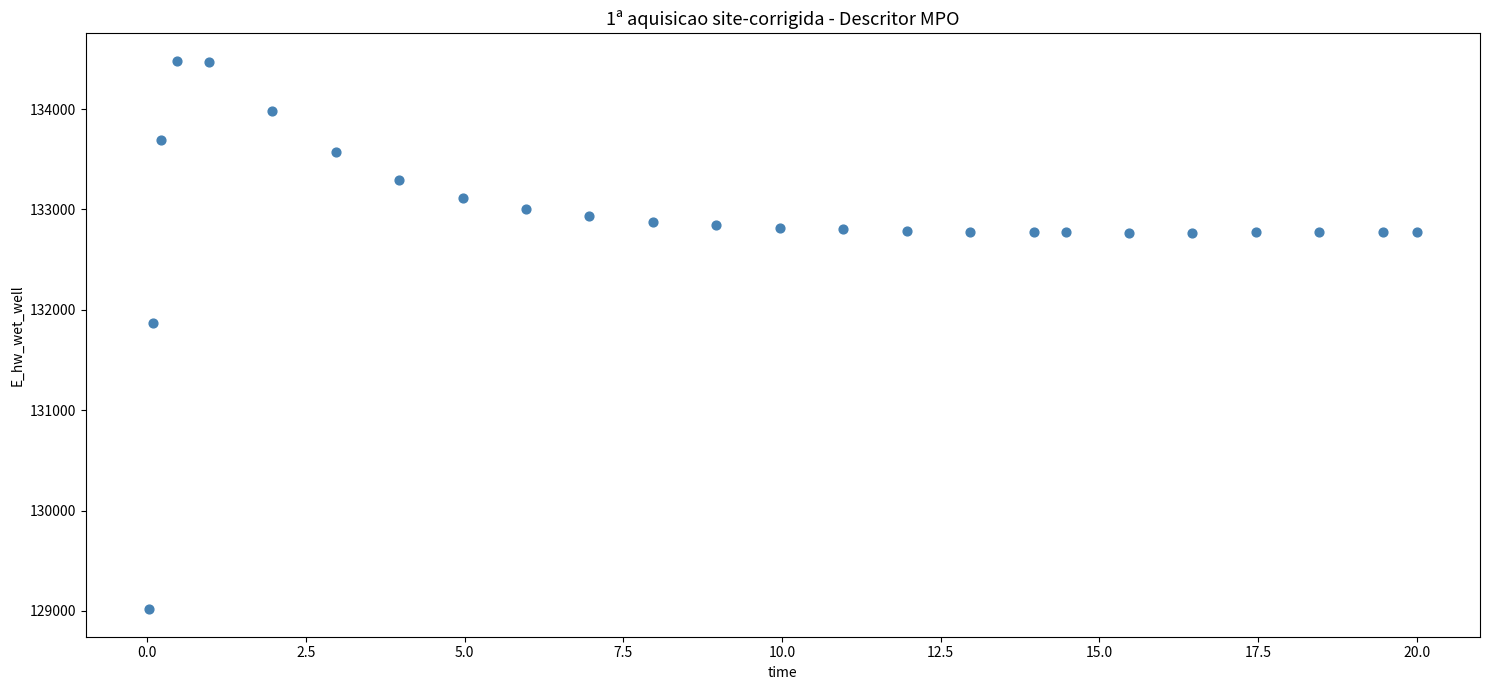

What Y value in the scatter plot is closest to 131748?

131867.3